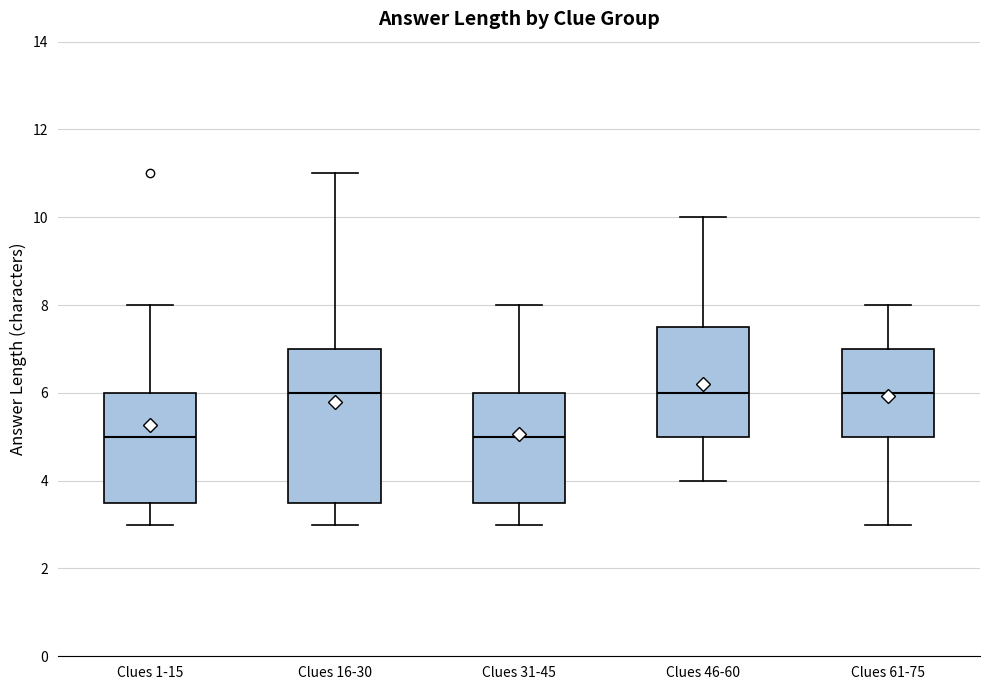

Comparing the boxes themselves (not the whiskers), which one is the tallest?

Clues 16-30